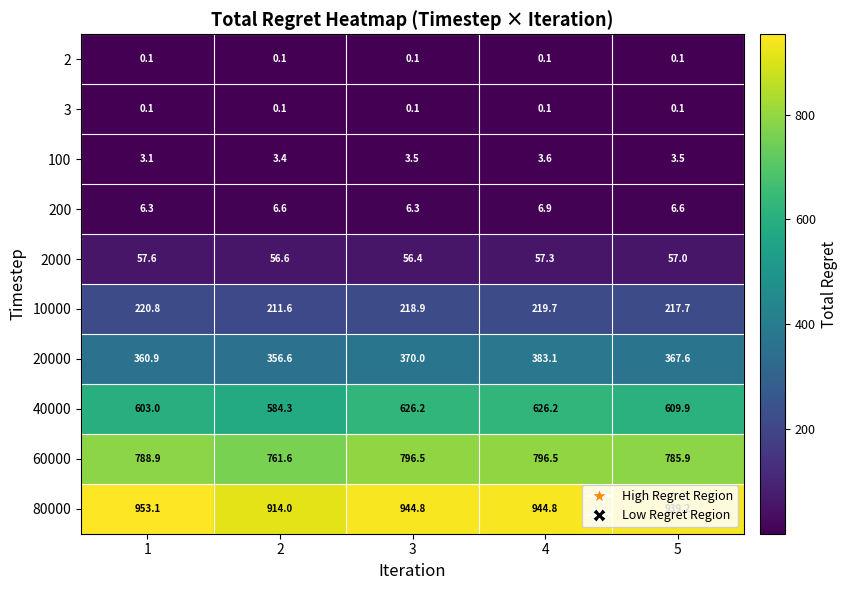

Between 2 and 3, which series saw the biggest shift?

40000